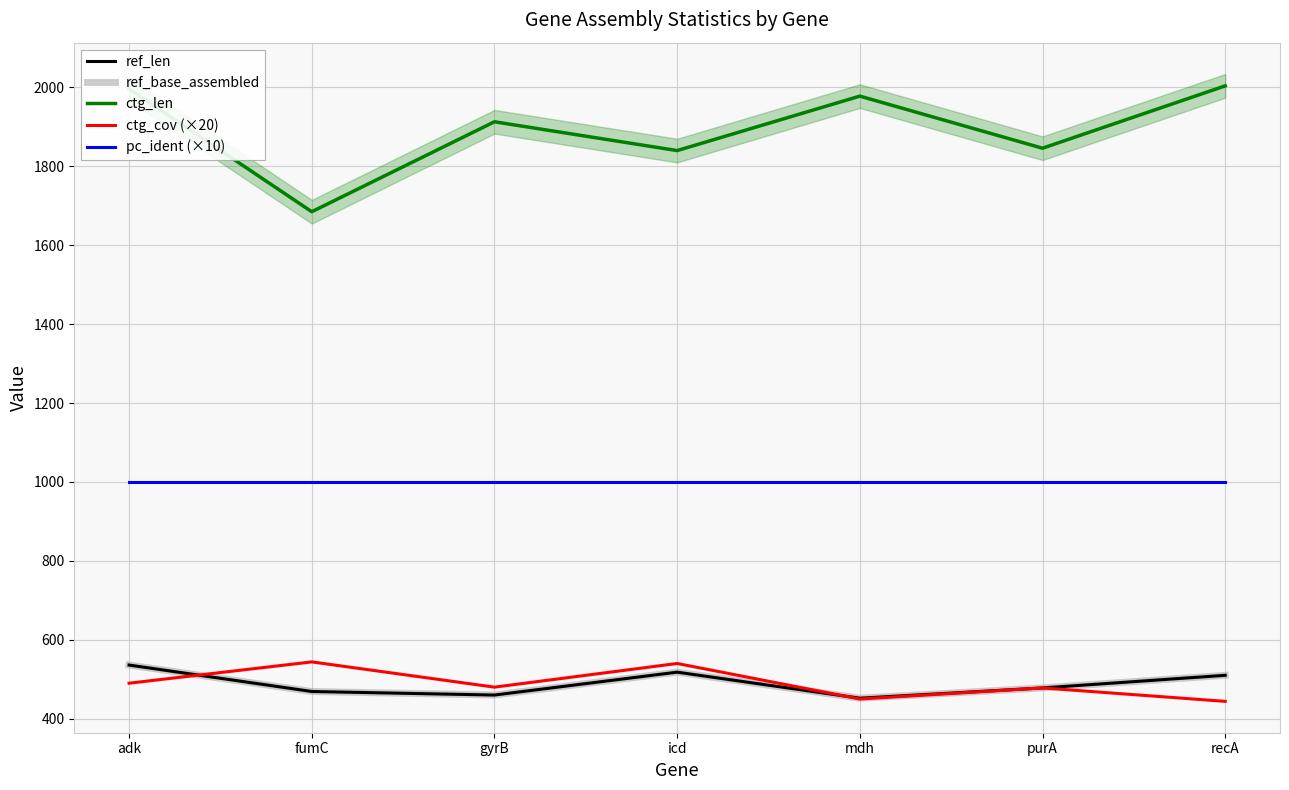

Reading left to right, what are all the values shown in this chart?

ref_len: 536	469	460	518	452	478	510
ref_base_assembled: 536	469	460	518	452	478	510
ctg_len: 1996	1685	1913	1840	1978	1846	2004
ctg_cov (×20): 490	544	480	540	450	478	444
pc_ident (×10): 1000	1000	1000	1000	1000	1000	1000